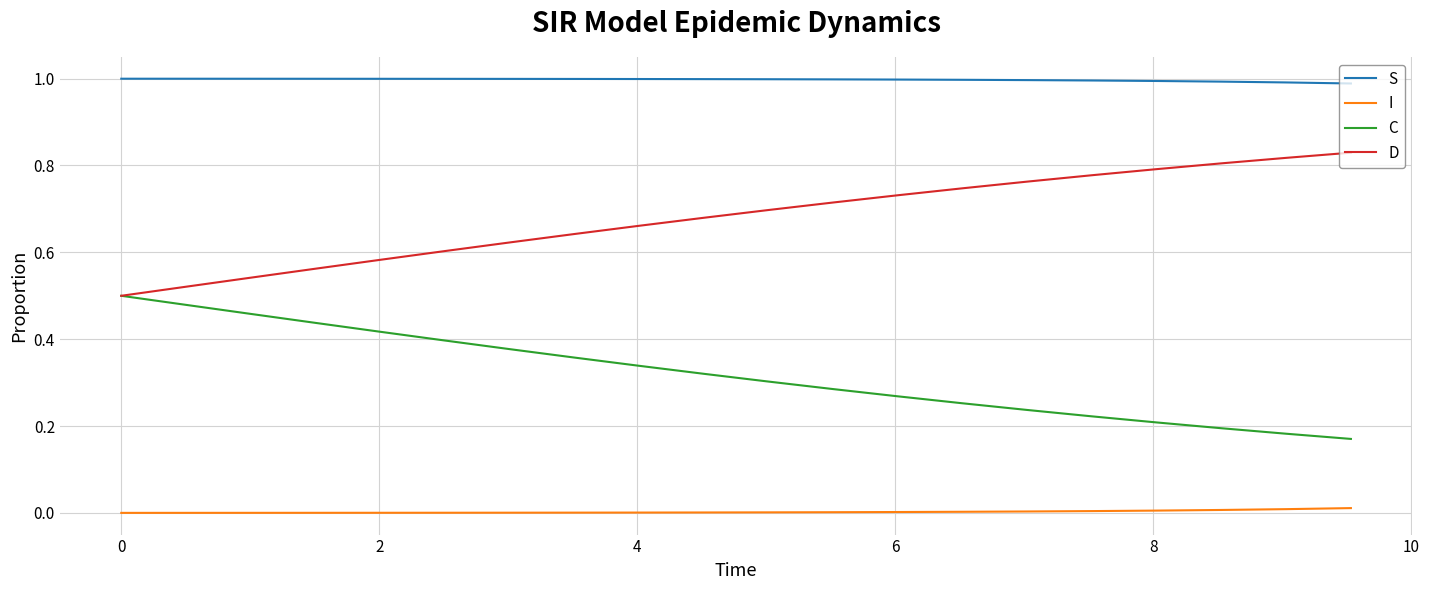

Does the chart have visible grid lines?

Yes